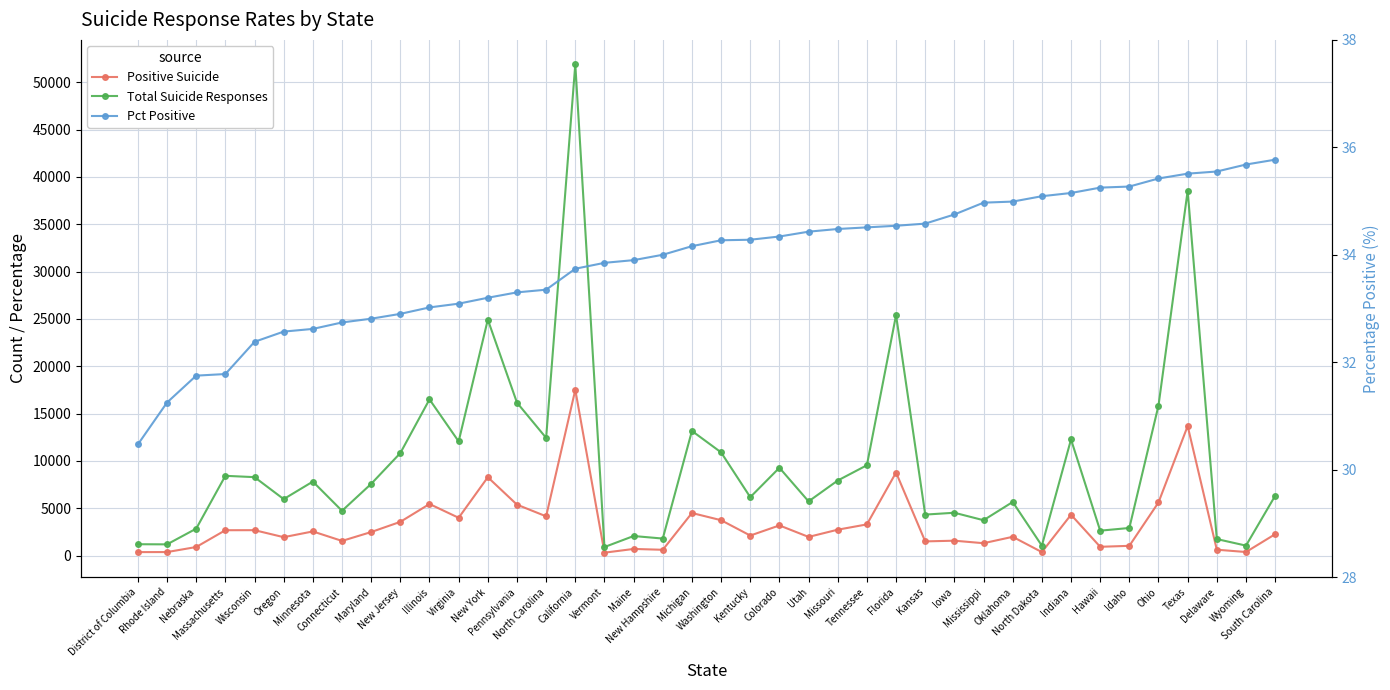

At which category does the chart reach its minimum across all series?

District of Columbia